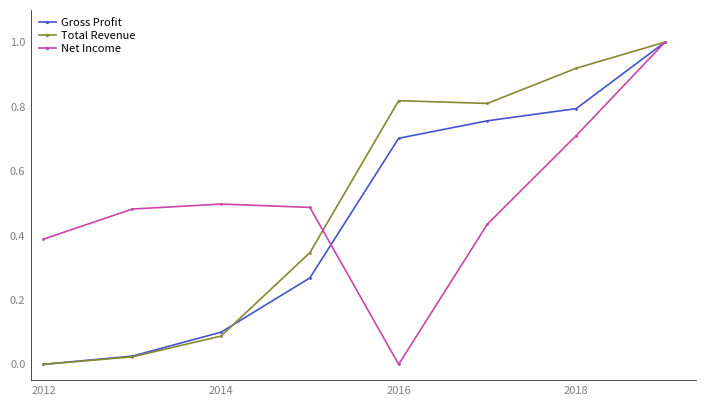

True or false: Total Revenue has more than 2 interior local peaks.

False